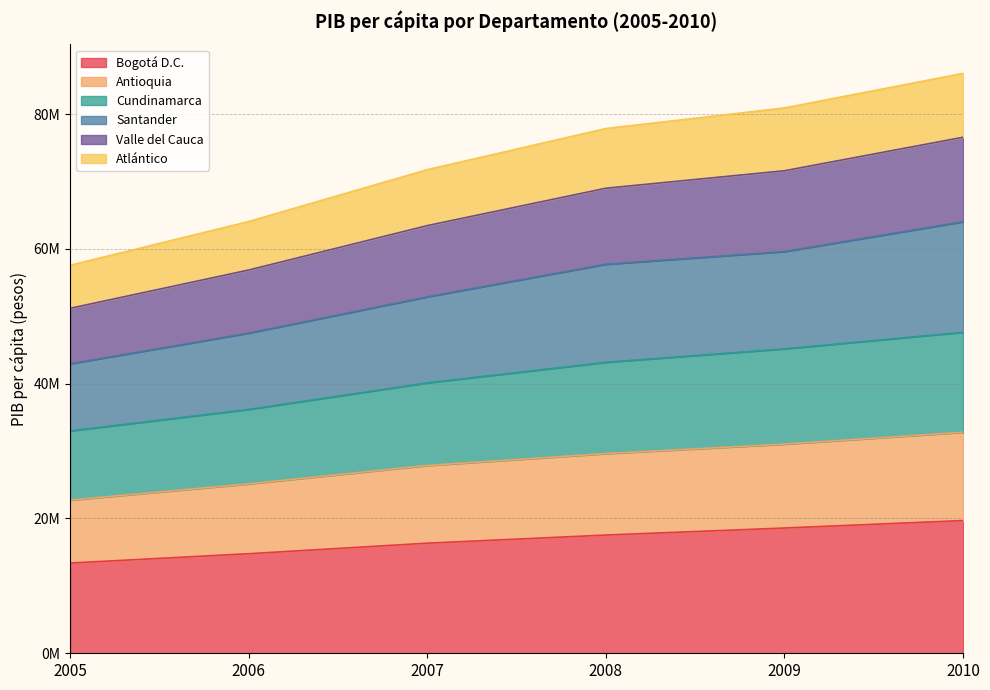

What are all the series names shown in the legend?

Bogotá D.C., Antioquia, Cundinamarca, Santander, Valle del Cauca, Atlántico